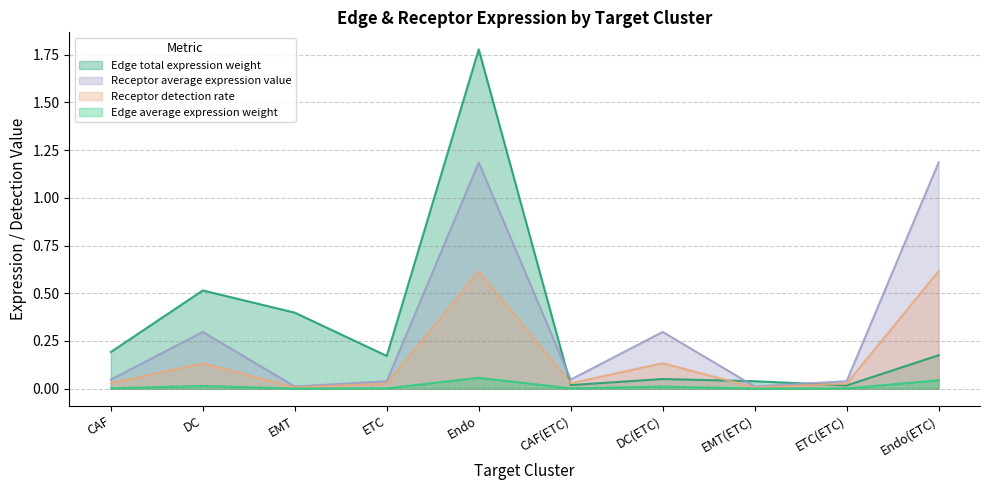

What is the difference between the maximum and minimum values in the Receptor average expression value series?

1.2